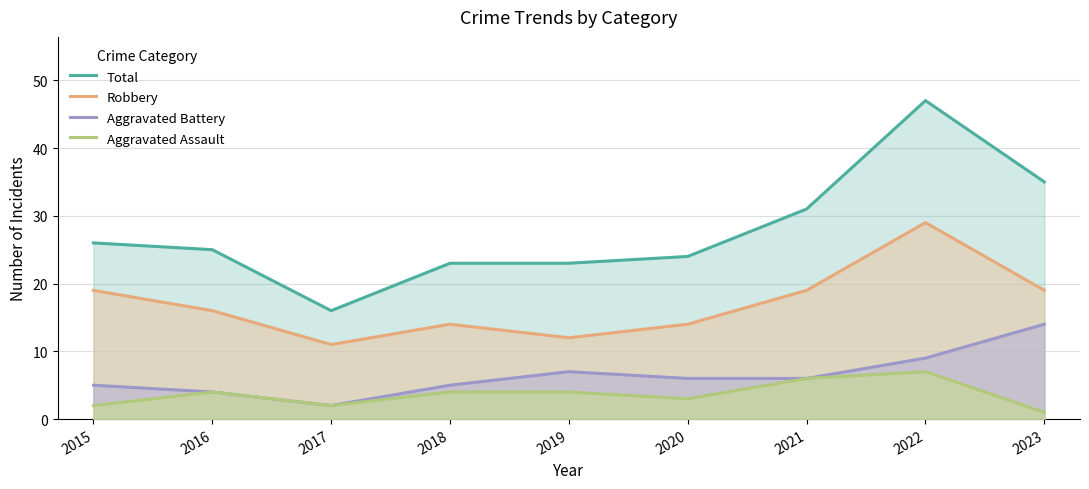

Does the chart have visible grid lines?

Yes